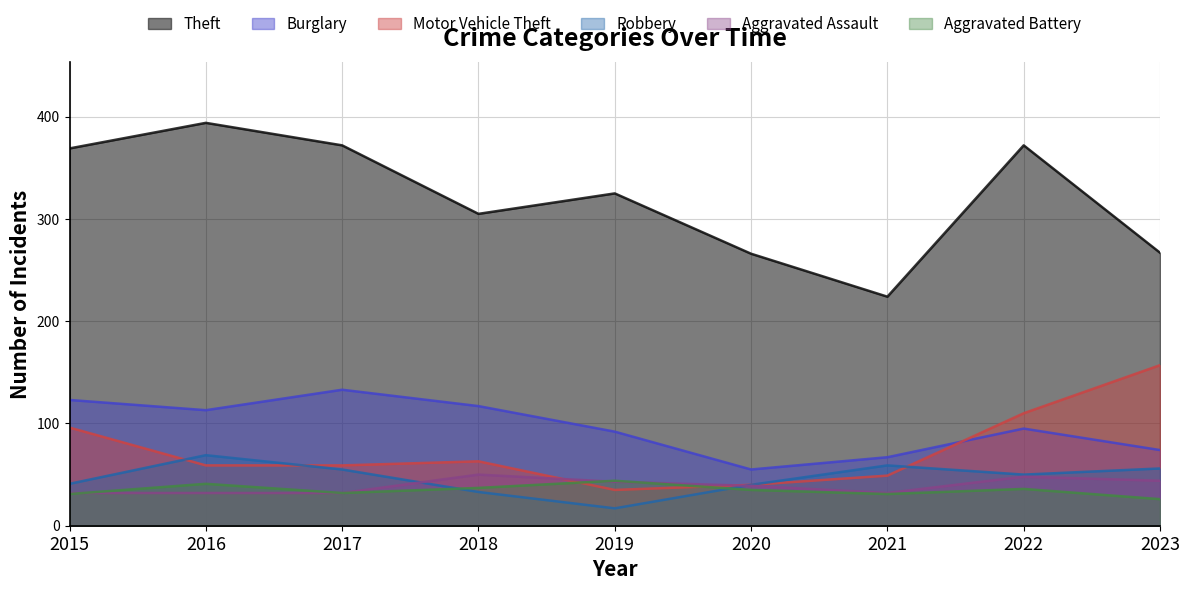

Is the value of Aggravated Assault at 2016 greater than the value of Aggravated Battery at 2017?

No